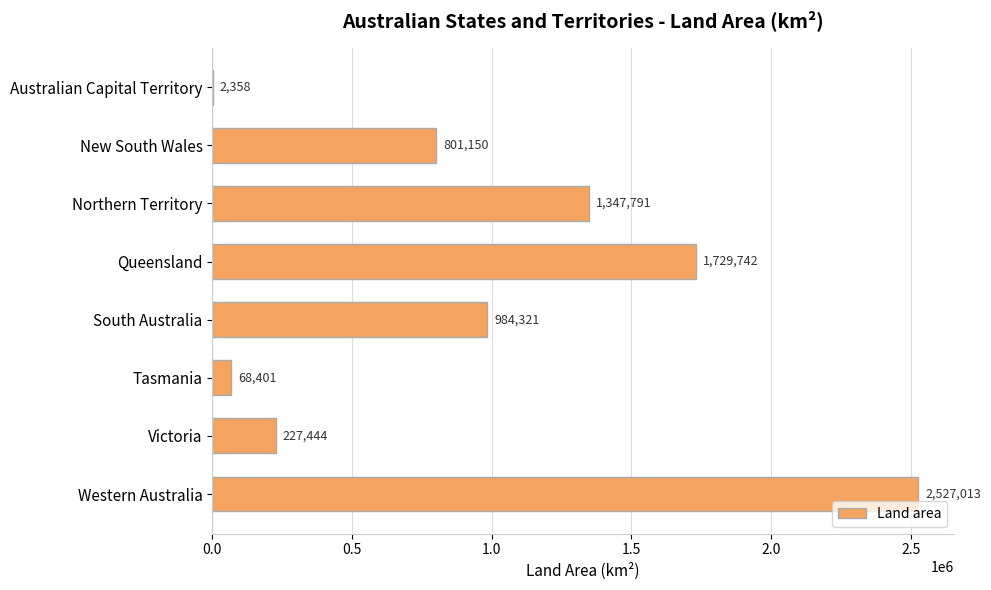

The value at Queensland is 751333. True or false?

False